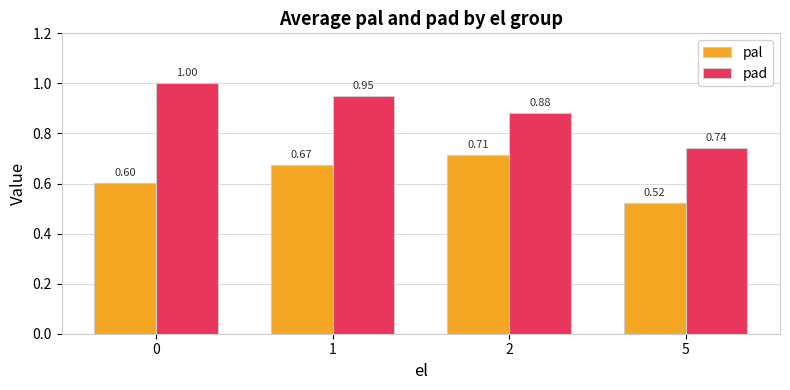

What is the total value across all series at 1?

1.6